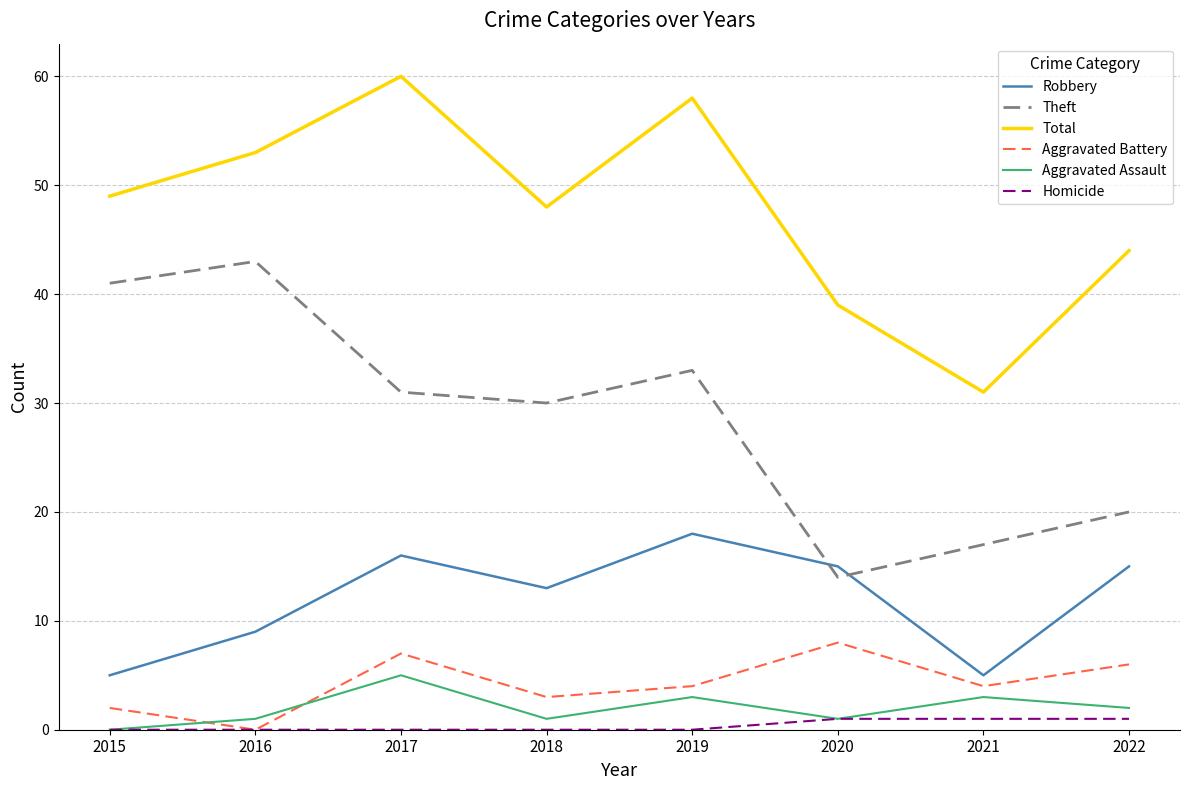

What is the maximum value for Homicide?

1